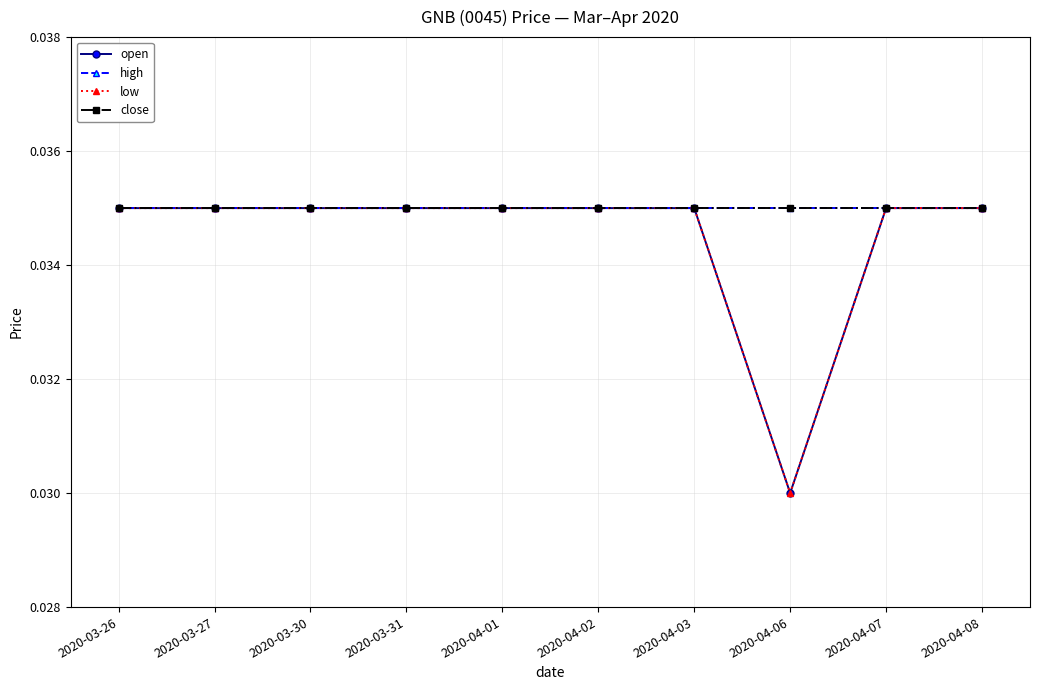

At which label is high closest to 0?

2020-03-26